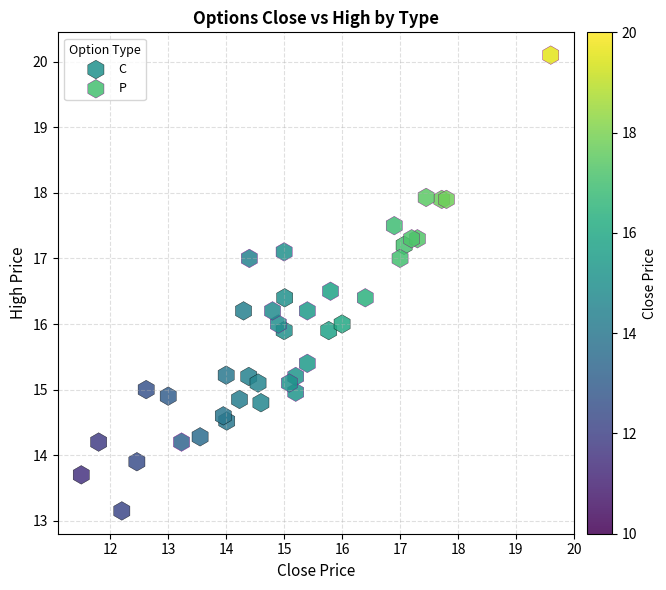

Which series contains the lowest Y value?

C